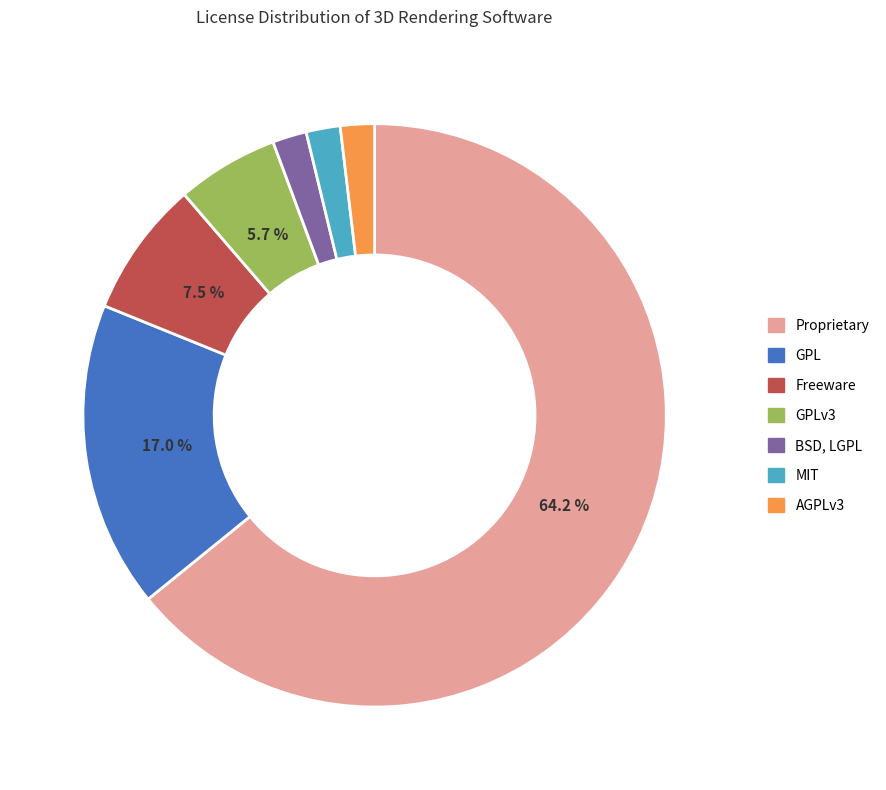

Is there any slice that represents more than half of the pie?

Yes